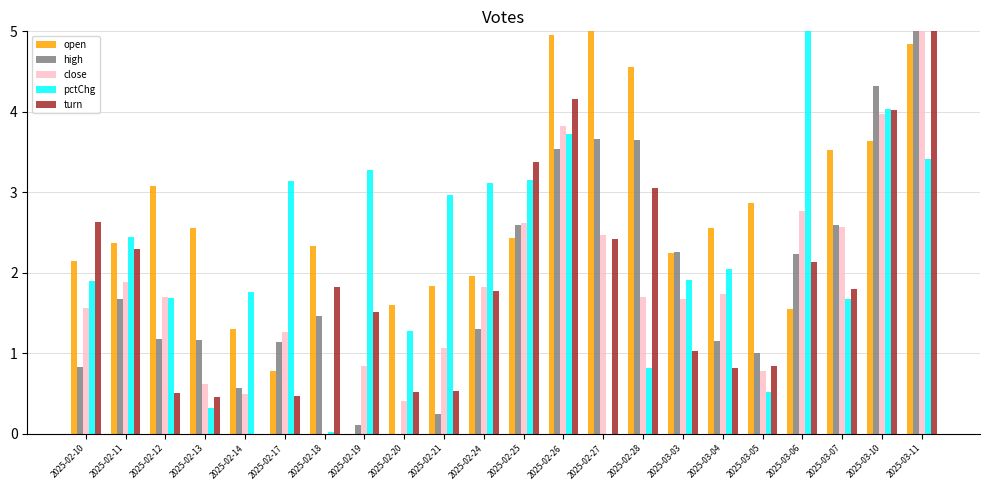

Between 2025-02-17 and 2025-03-06, which series saw the biggest shift?

pctChg